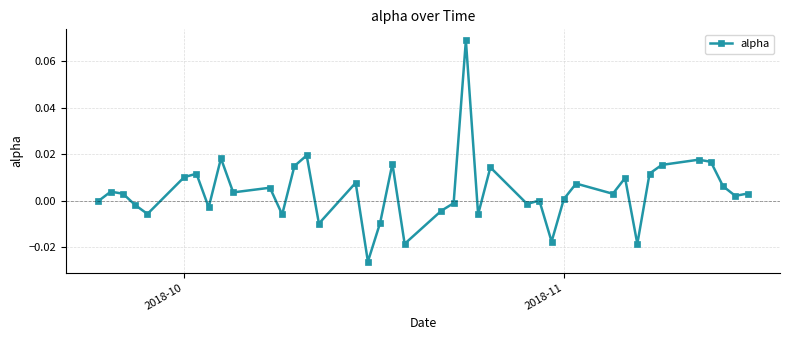

True or false: the data has more than 1 interior local peaks.

True